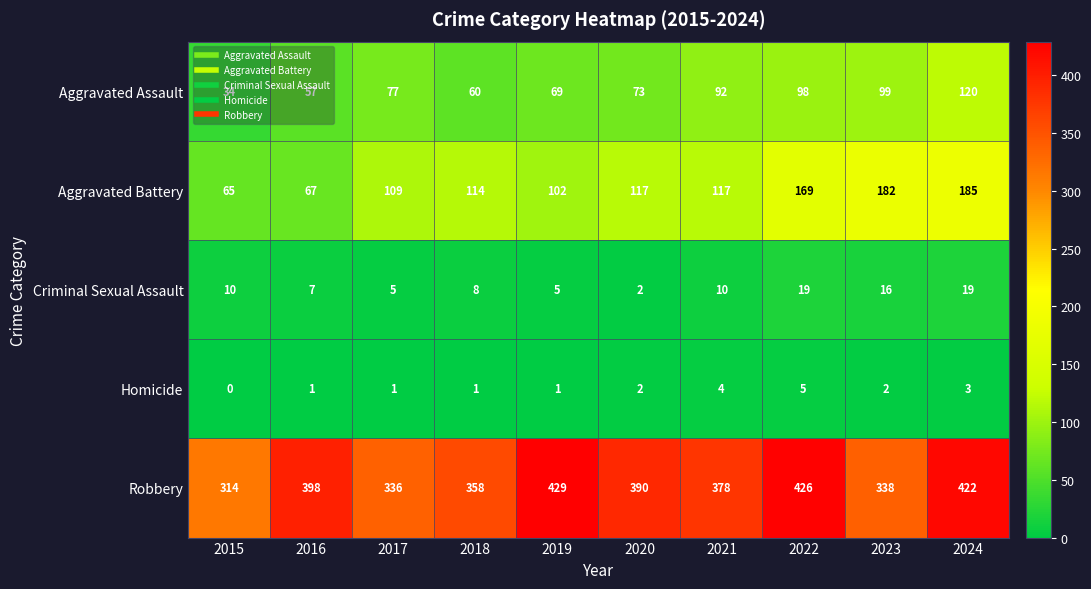

What is the difference between the highest and lowest values at 2022?

421